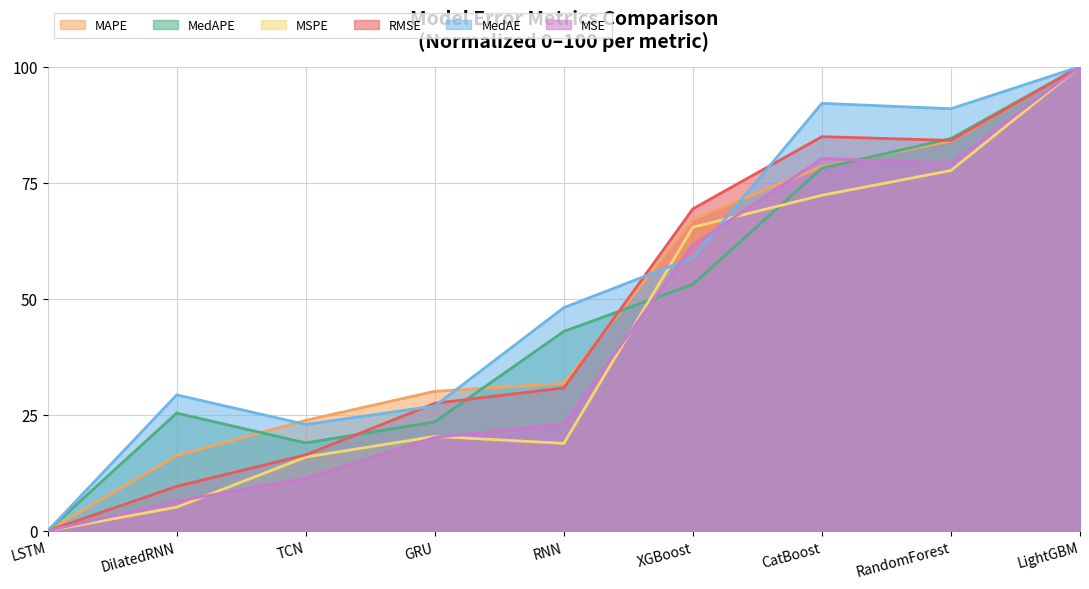

True or false: MedAPE has more than 1 points higher than both neighbors.

False